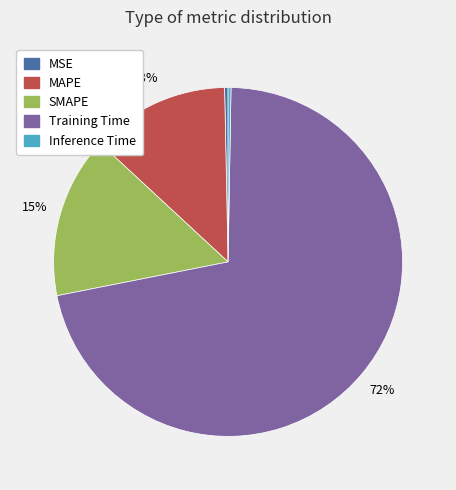

Which slice is the largest?

Training Time